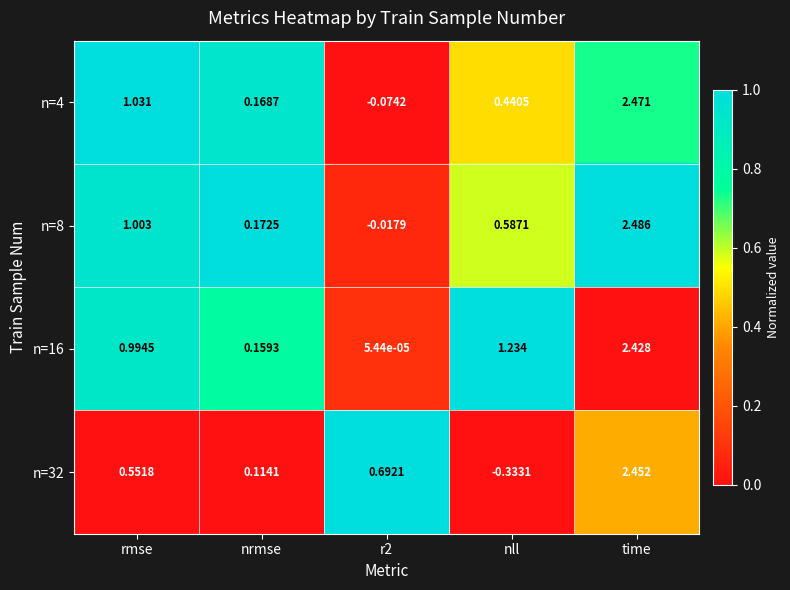

Which label corresponds to the largest value in the chart?

time